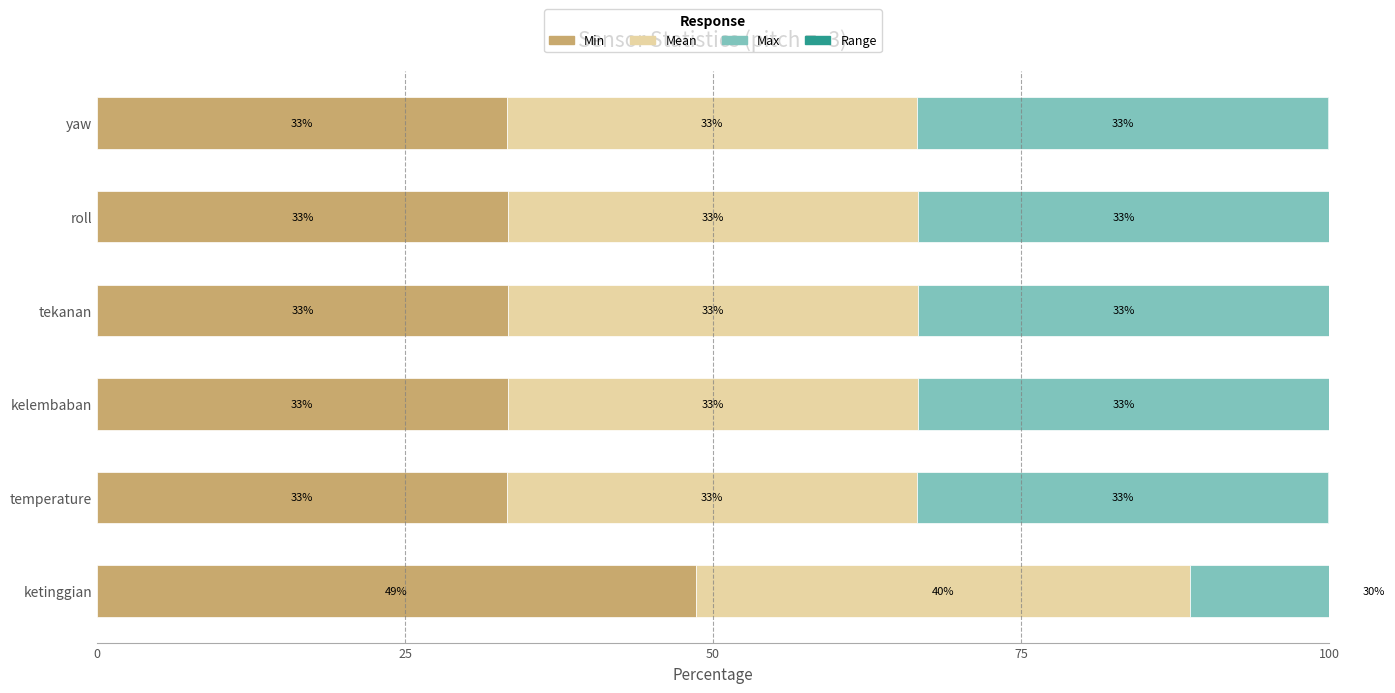

How many bars are there in each group?

4